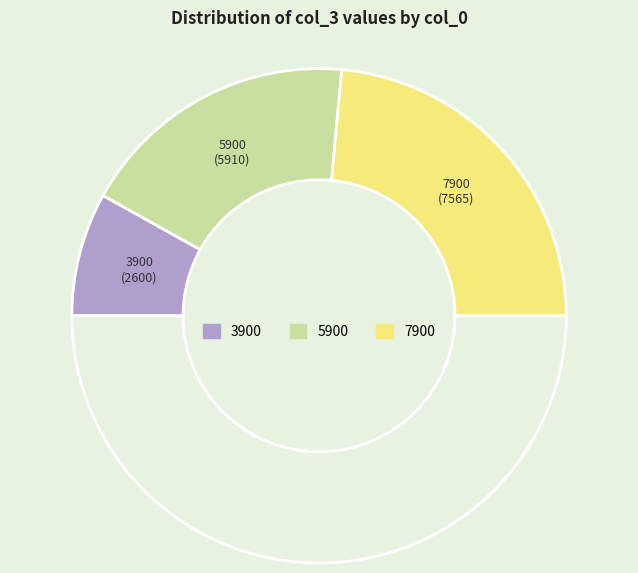

To the nearest percent, what is the average slice percentage?

33%